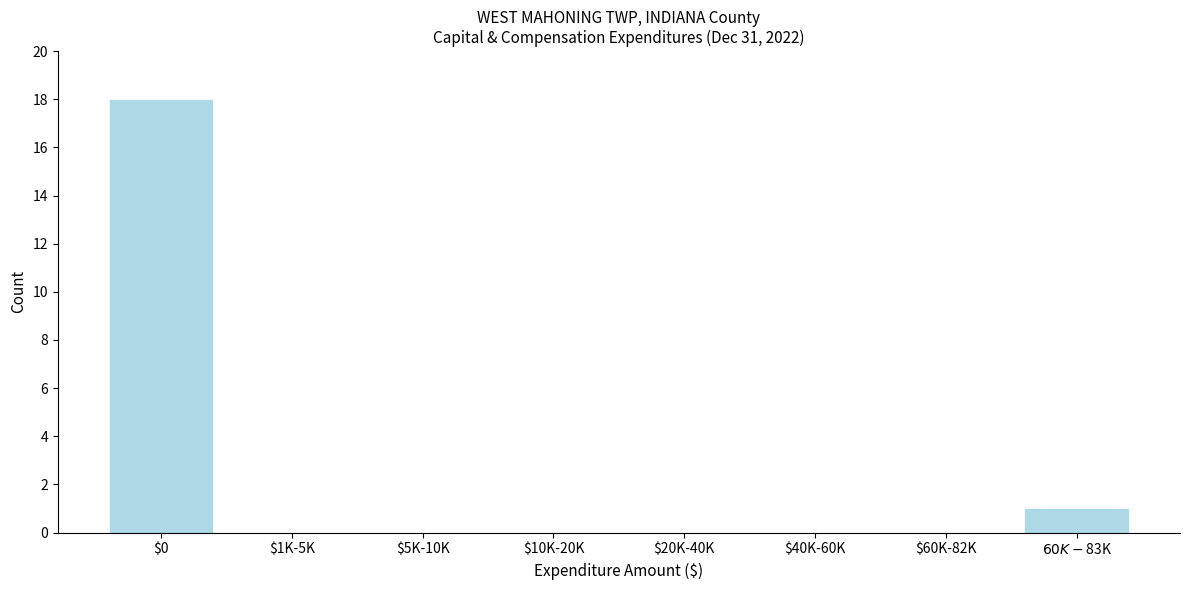

What is the greatest value displayed?

18